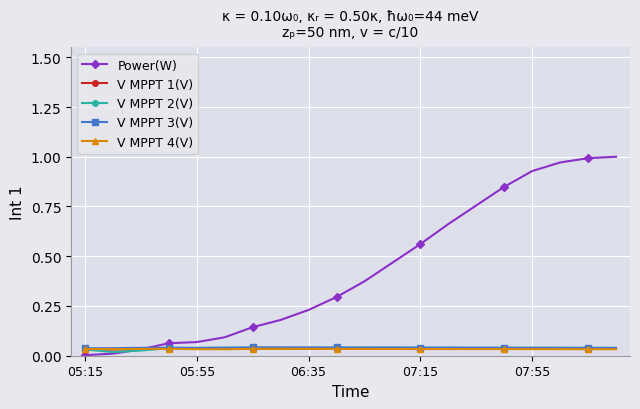

Which series has the largest range (max minus min)?

Power(W)